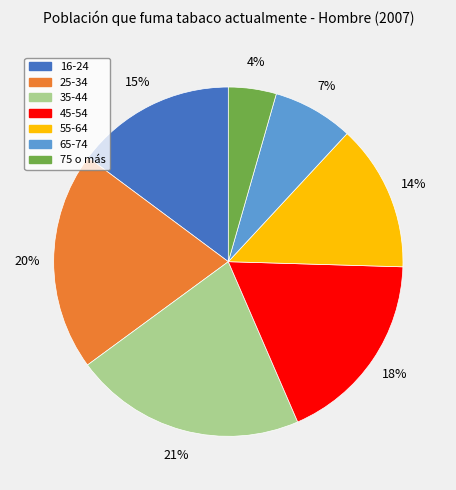

Is the sum of 65-74 and 35-44 greater than half?

No